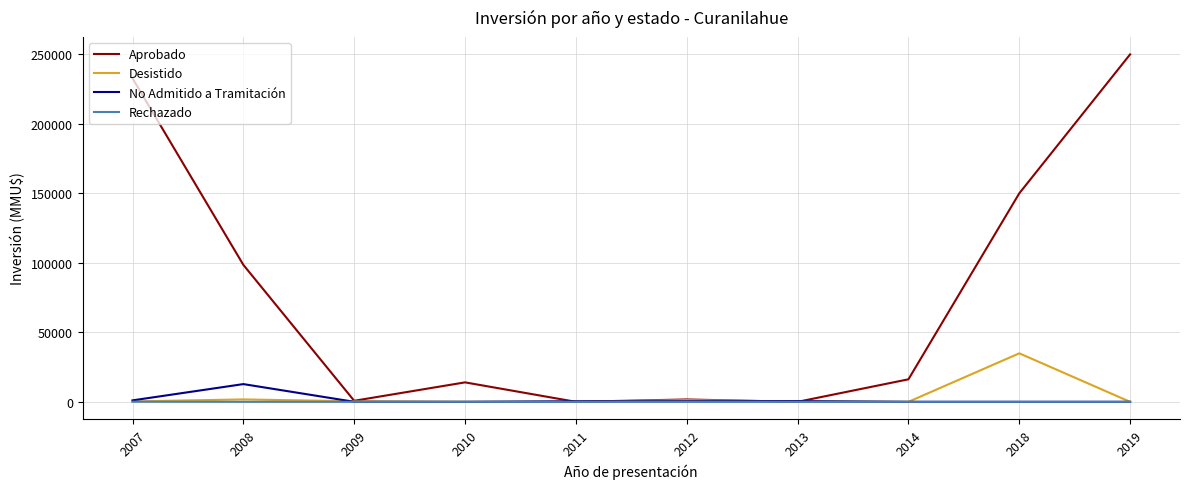

List the series in order of their peak value, lowest first.

Rechazado, No Admitido a Tramitación, Desistido, Aprobado